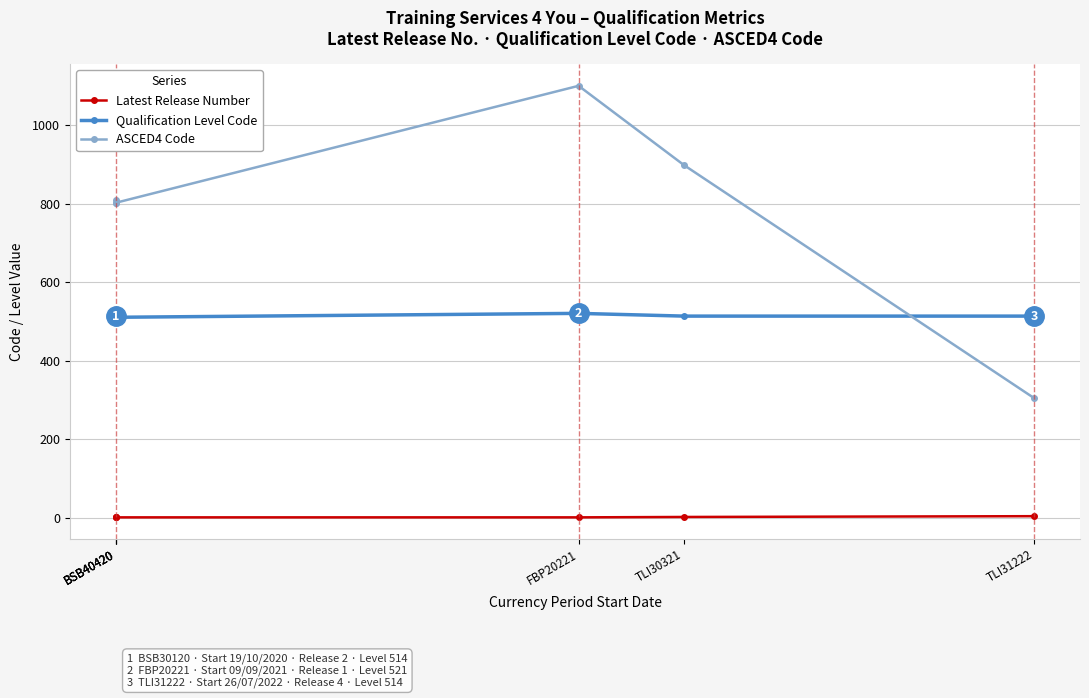

Is it true that ASCED4 Code equals 803 at BSB40420?

True